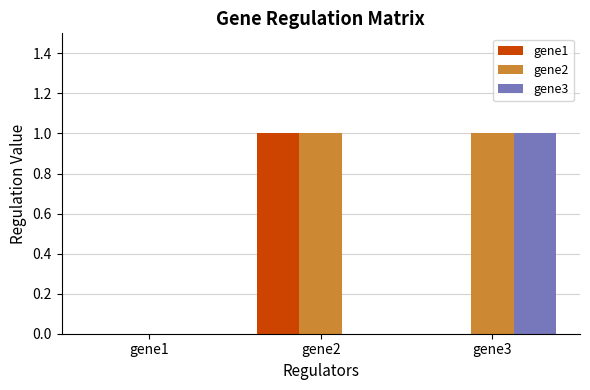

Which category has the highest value in the gene3 series?

gene3